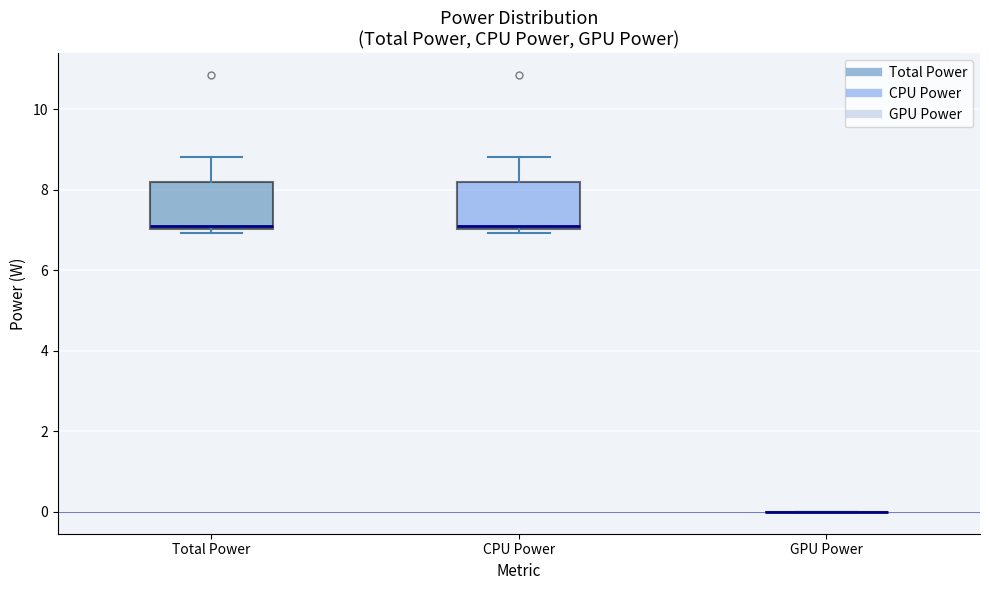

Reading left to right, transcribe this box plot: for each box, give where its median line is, the range the box spans, and where its two whiskers end, as read against the y-axis. The values are not printed on the chart, so give them approximately, as read against the axis.

Total Power: median 7.2, box 7.0 to 8.2, whiskers 7.0 (just below the box's lower edge) to 8.8
CPU Power: median 7.2, box 7.0 to 8.2, whiskers 7.0 (just below the box's lower edge) to 8.8
GPU Power: box collapsed to a line at 0.0, whiskers 0.0 to 0.0